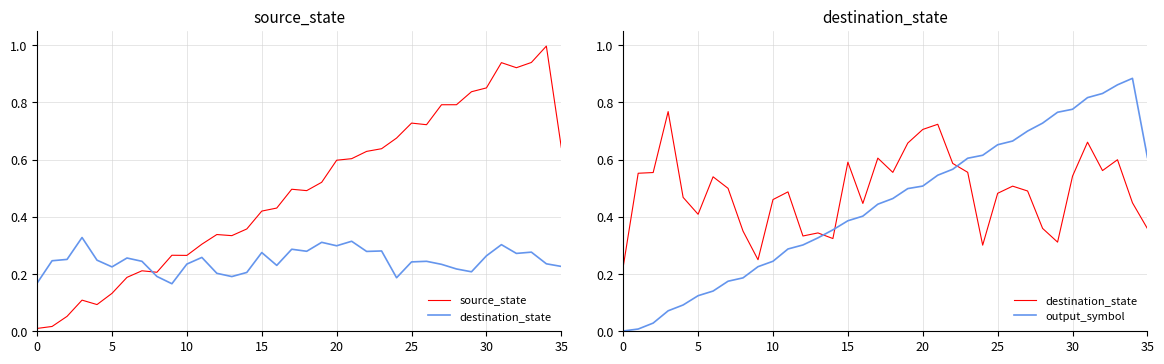

True or false: source_state has more than 0 interior local peaks.

True